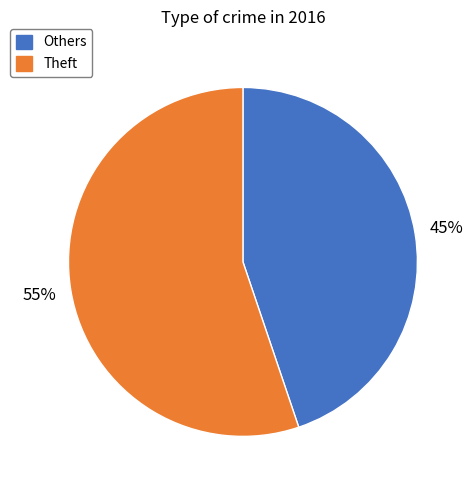

How many segments does this pie chart have?

2